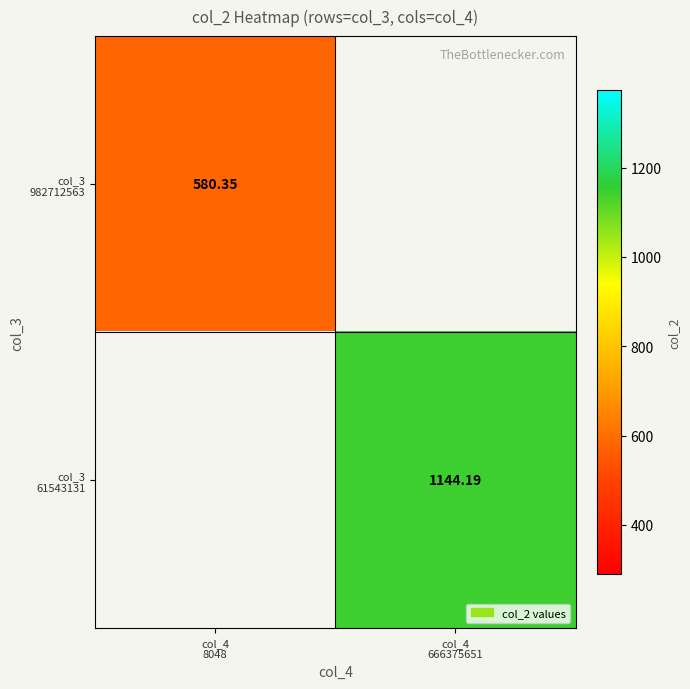

Read the col_3 982712563 value at col_4 8048.

580.3